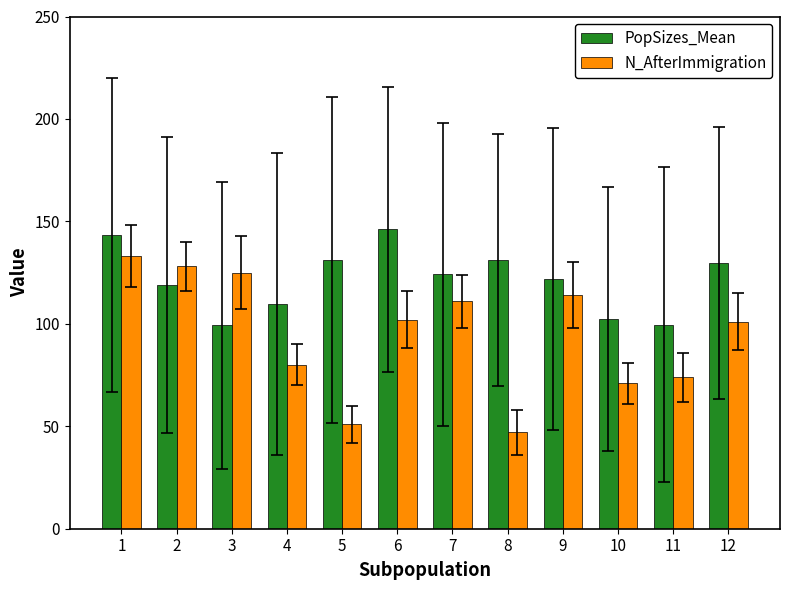

What is the value of the PopSizes_Mean bar at the 10th from the left?

102.3